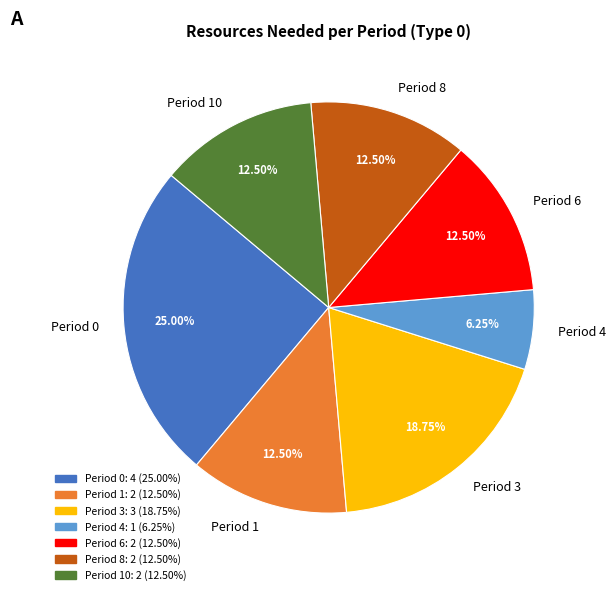

Is the sum of Period 6 and Period 10 greater than half?

No